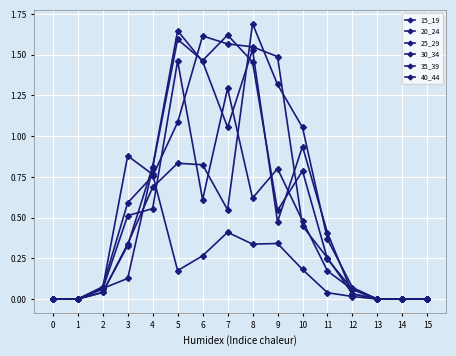

Is this an area chart (filled region under the line)?

No